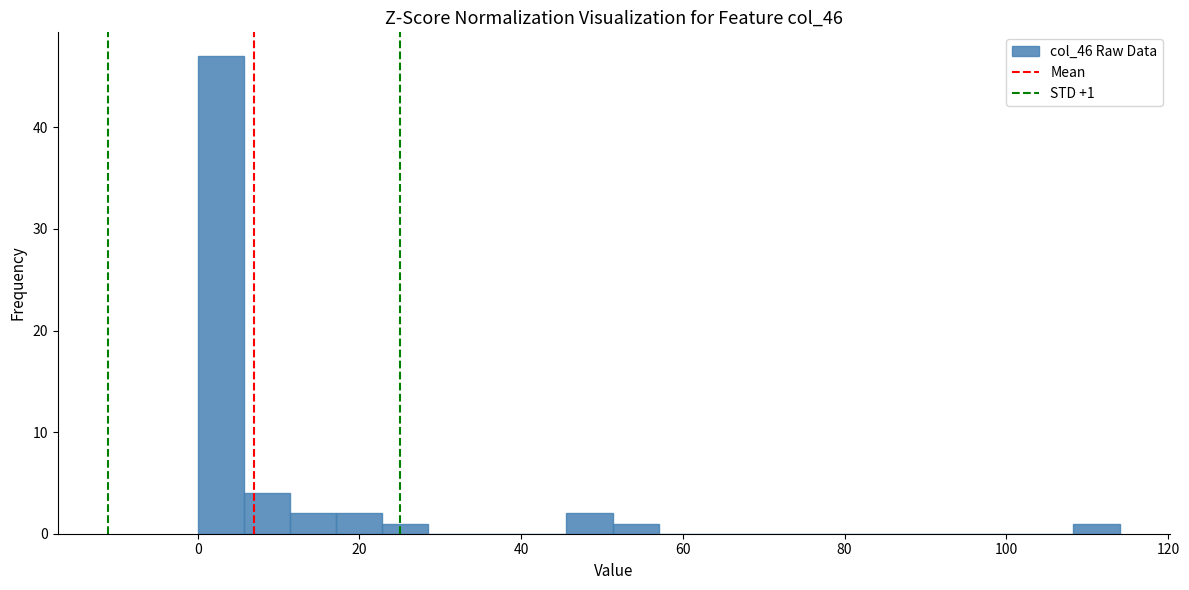

Read against the x-axis, roughly where is the centre of the tallest bar?

2